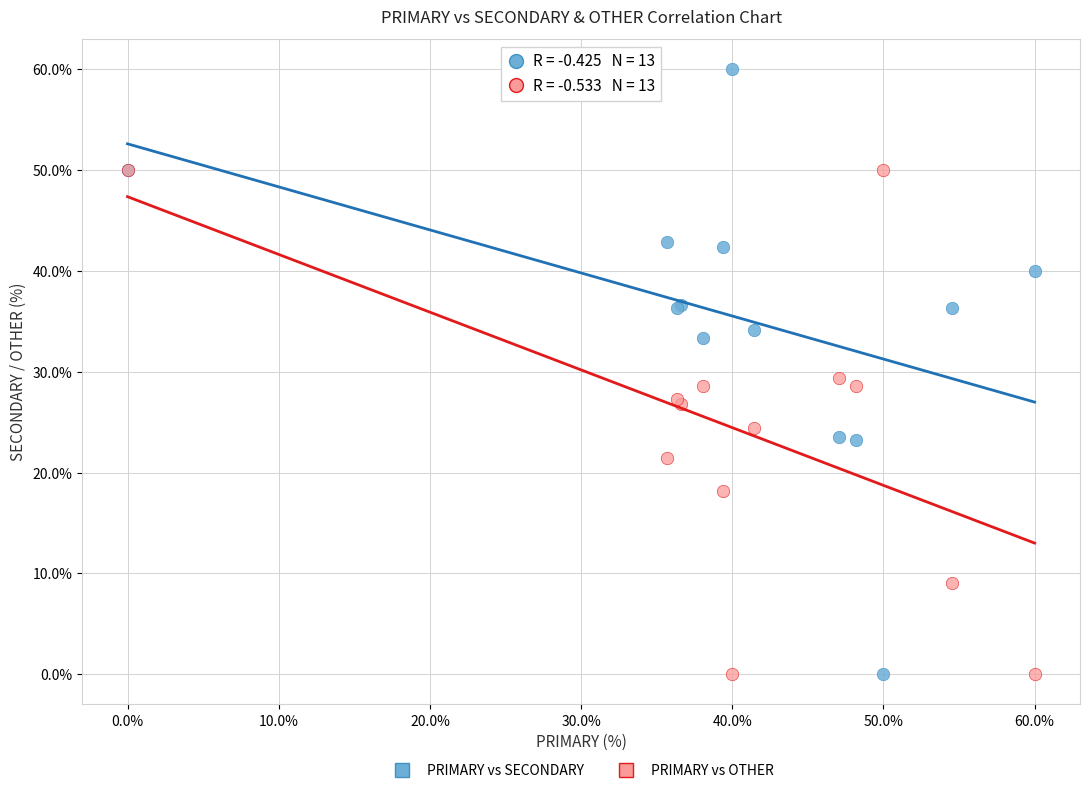

Which series contains the highest Y value?

PRIMARY vs SECONDARY